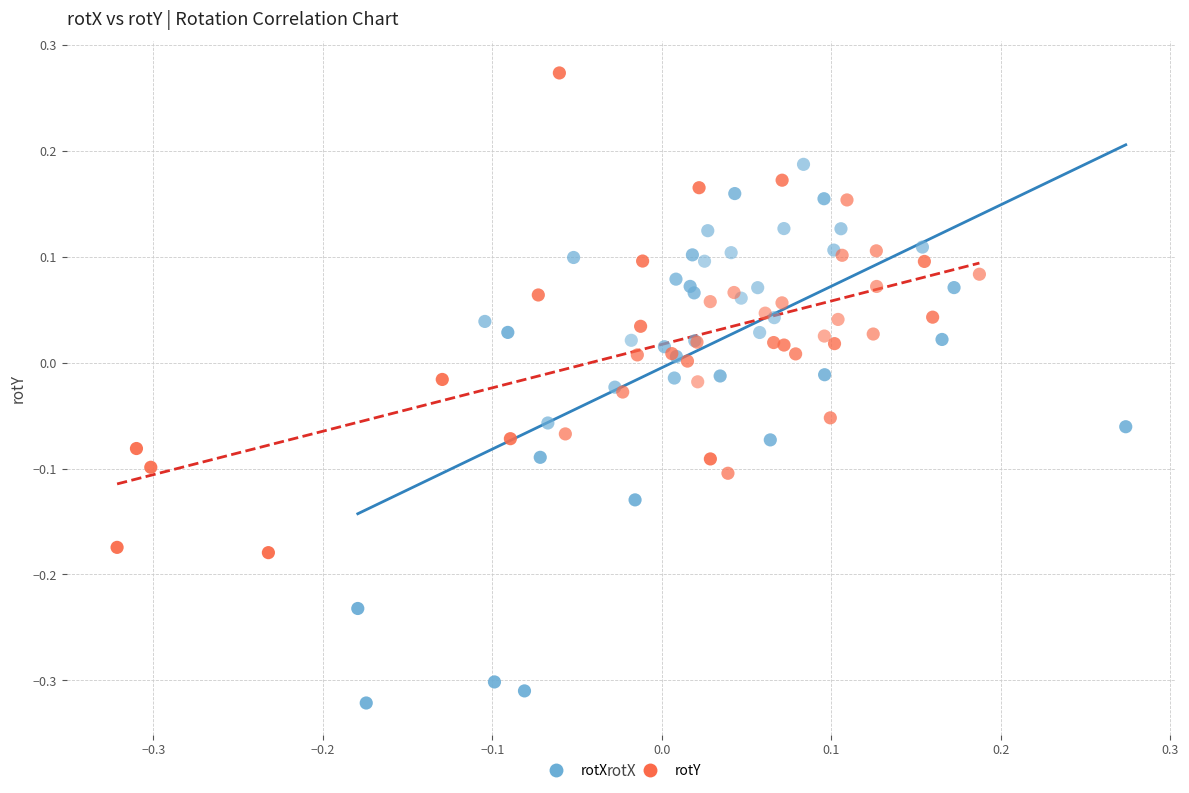

Which series reaches the maximum Y coordinate?

rotY